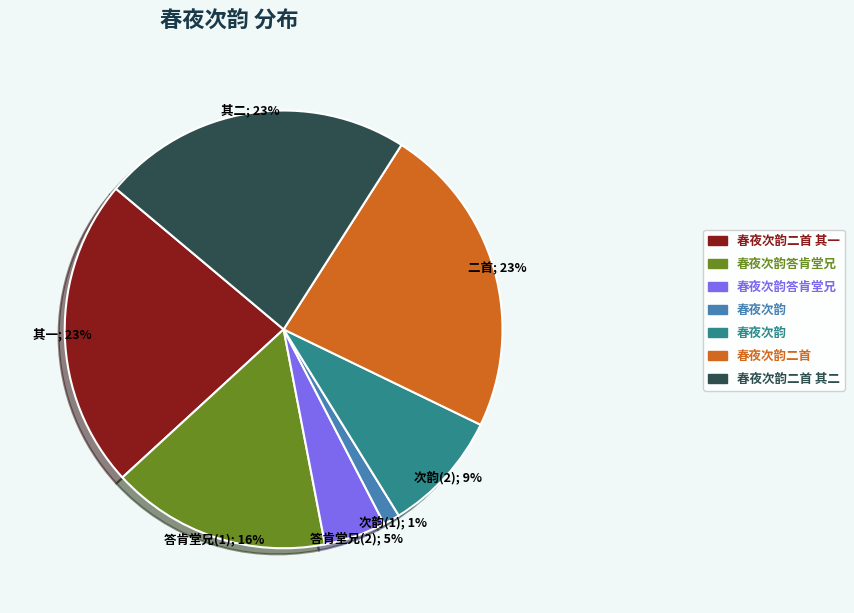

To the nearest percent, what is the difference between the largest and smallest slice percentages?

22%